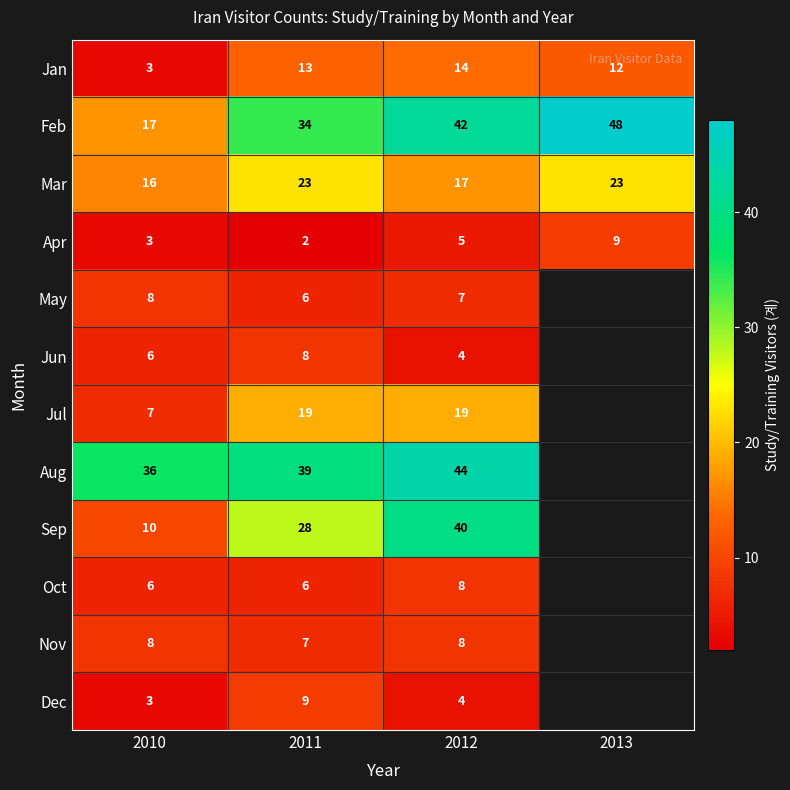

At which category does the chart reach its minimum across all series?

2011